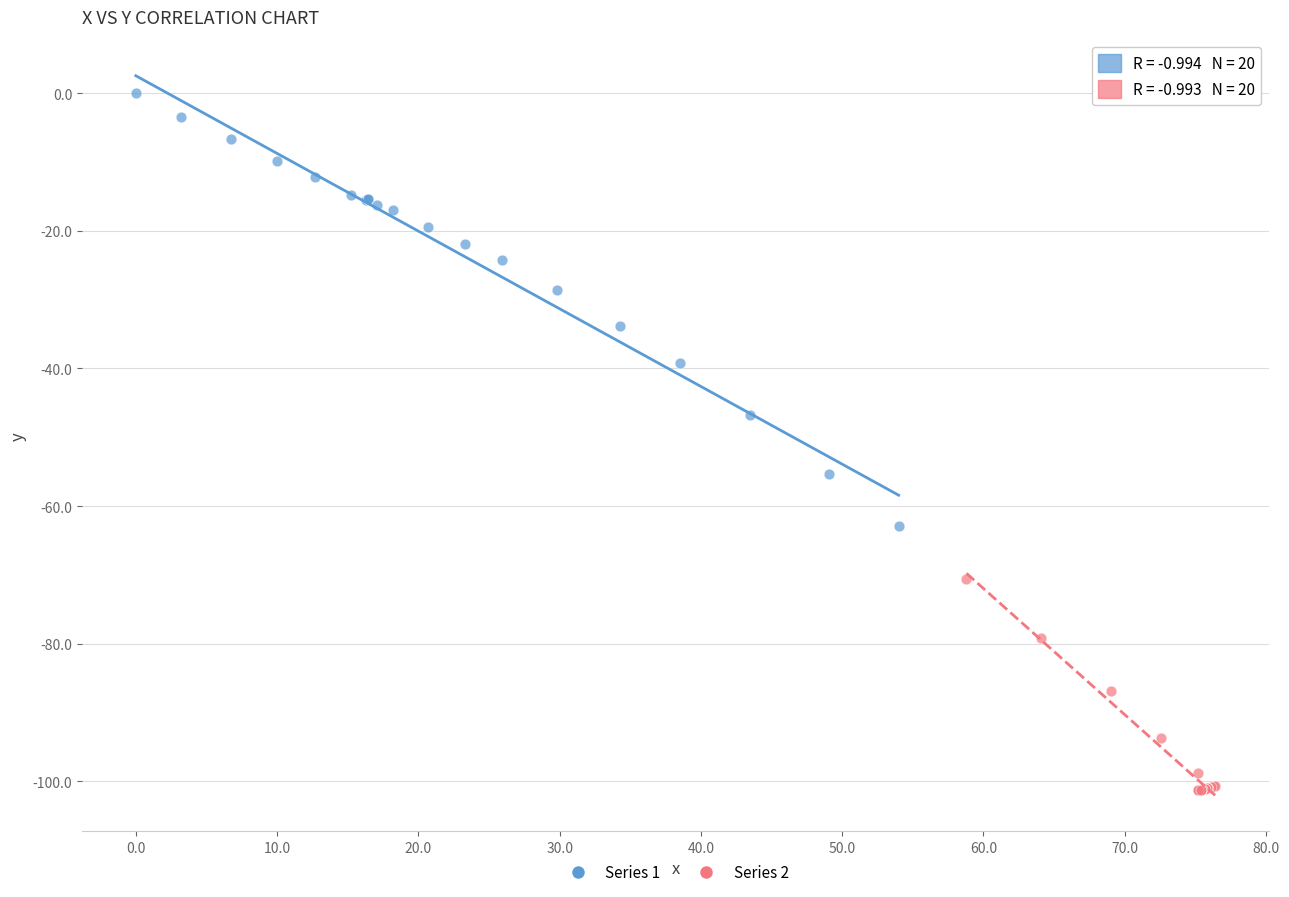

Which series contains the lowest Y value?

Series 2